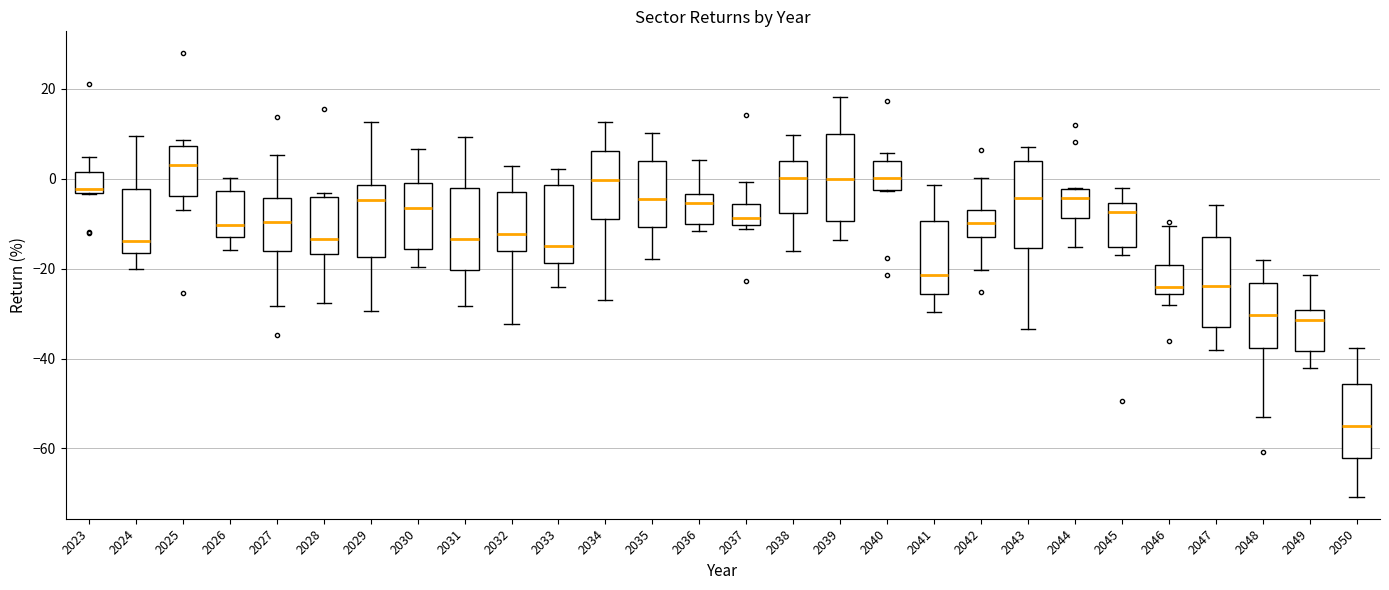

Which box's median line is the highest?

2025